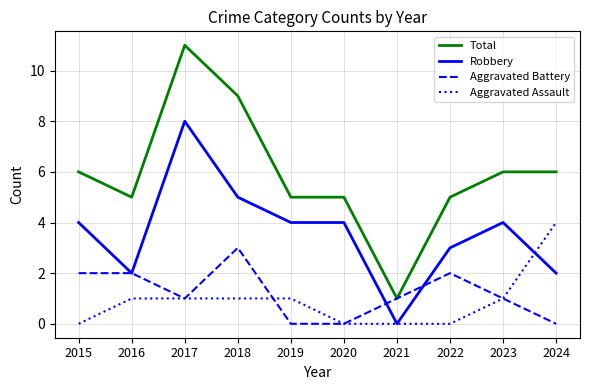

Count the Aggravated Battery values in the range 0 to 2.

9